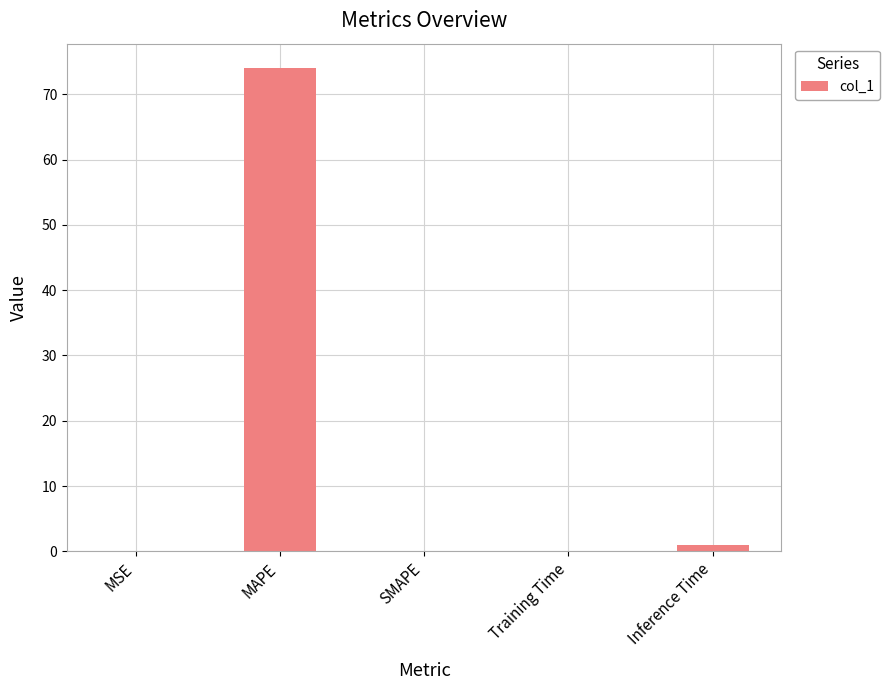

What is the greatest value displayed?

74.0